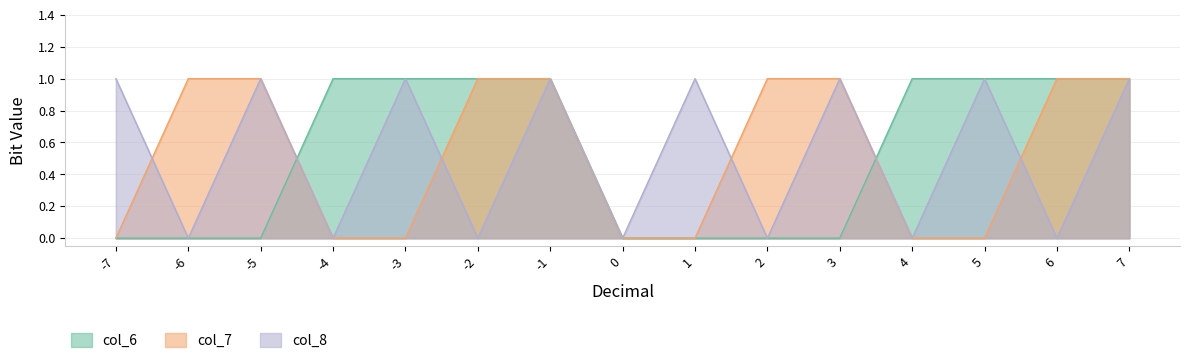

Reading right to left, extract all data points from this chart.

col_6: 7=1	6=1	5=1	4=1	3=0	2=0	1=0	0=0	-1=1	-2=1	-3=1	-4=1	-5=0	-6=0	-7=0
col_7: 7=1	6=1	5=0	4=0	3=1	2=1	1=0	0=0	-1=1	-2=1	-3=0	-4=0	-5=1	-6=1	-7=0
col_8: 7=1	6=0	5=1	4=0	3=1	2=0	1=1	0=0	-1=1	-2=0	-3=1	-4=0	-5=1	-6=0	-7=1